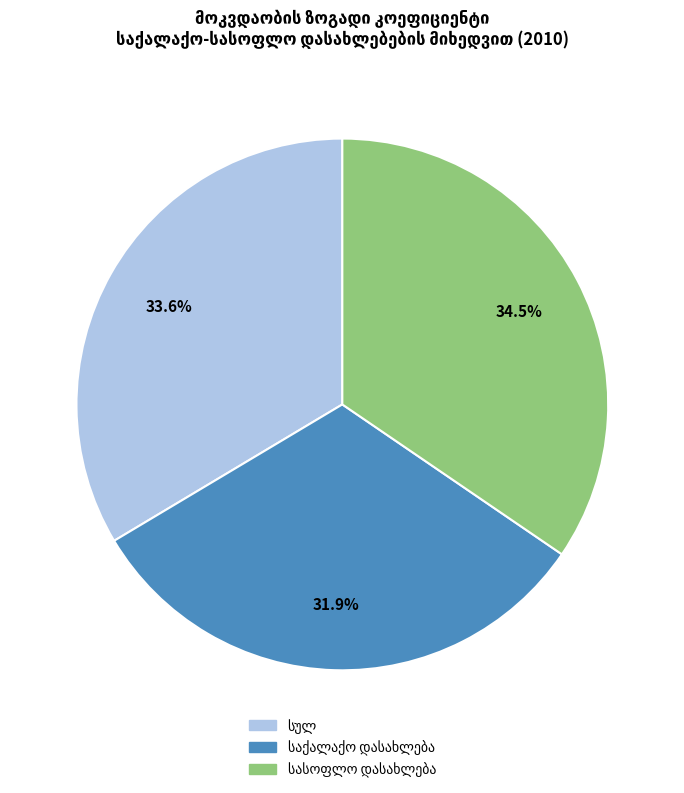

Does any single category account for the majority?

No